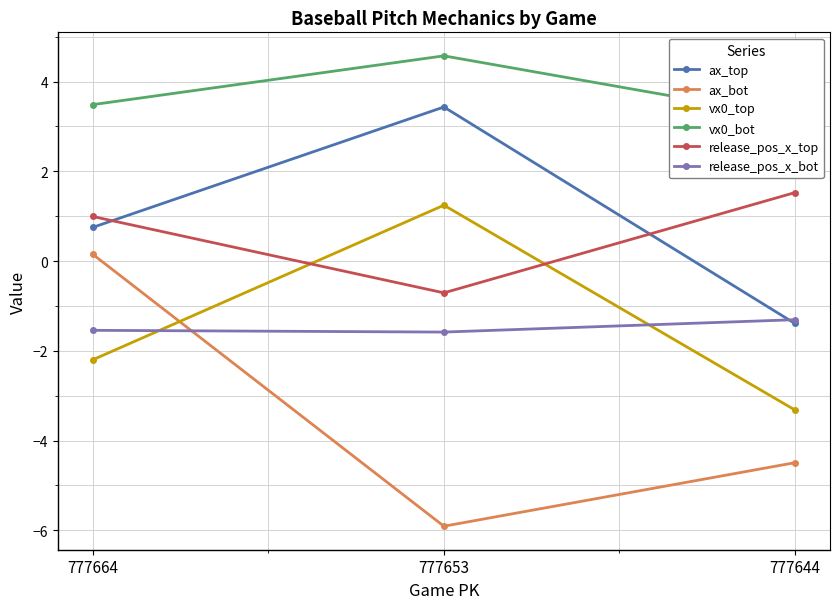

Reading right to left, transcribe all the data shown in this chart.

ax_top: 777644=-1.4	777653=3.4	777664=0.8
ax_bot: 777644=-4.5	777653=-5.9	777664=0.1
vx0_top: 777644=-3.3	777653=1.2	777664=-2.2
vx0_bot: 777644=3.2	777653=4.6	777664=3.5
release_pos_x_top: 777644=1.5	777653=-0.7	777664=1.0
release_pos_x_bot: 777644=-1.3	777653=-1.6	777664=-1.5